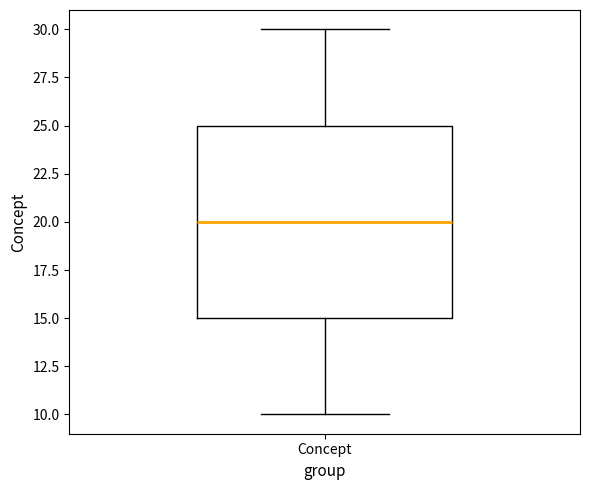

Read this box plot against the y-axis: the position of the median line, the range covered by the box, and the ends of both whiskers. The values are not printed on the chart, so give them approximately, as read against the axis.

median 20, box 15 to 25, whiskers 10 to 30